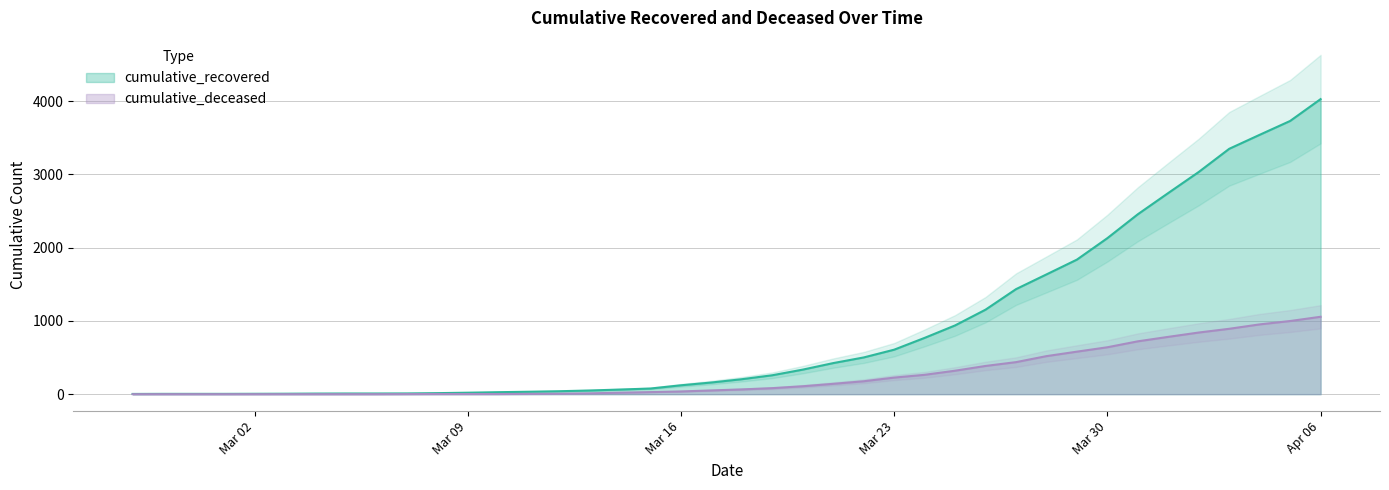

Rank the categories by cumulative_deceased value from lowest to highest.

2020-02-27, 2020-02-28, 2020-02-29, 2020-03-01, 2020-03-02, 2020-03-03, 2020-03-04, 2020-03-05, 2020-03-06, 2020-03-07, 2020-03-08, 2020-03-09, 2020-03-10, 2020-03-11, 2020-03-12, 2020-03-13, 2020-03-14, 2020-03-15, 2020-03-16, 2020-03-17, 2020-03-18, 2020-03-19, 2020-03-20, 2020-03-21, 2020-03-22, 2020-03-23, 2020-03-24, 2020-03-25, 2020-03-26, 2020-03-27, 2020-03-28, 2020-03-29, 2020-03-30, 2020-03-31, 2020-04-01, 2020-04-02, 2020-04-03, 2020-04-04, 2020-04-05, 2020-04-06